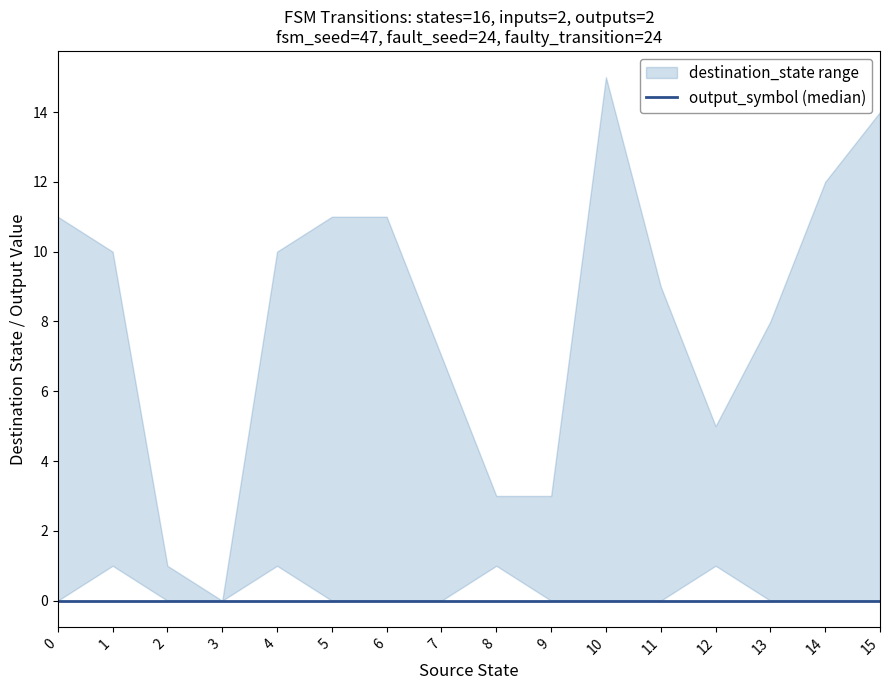

True or false: output_symbol has a value of 0 at 3.

False